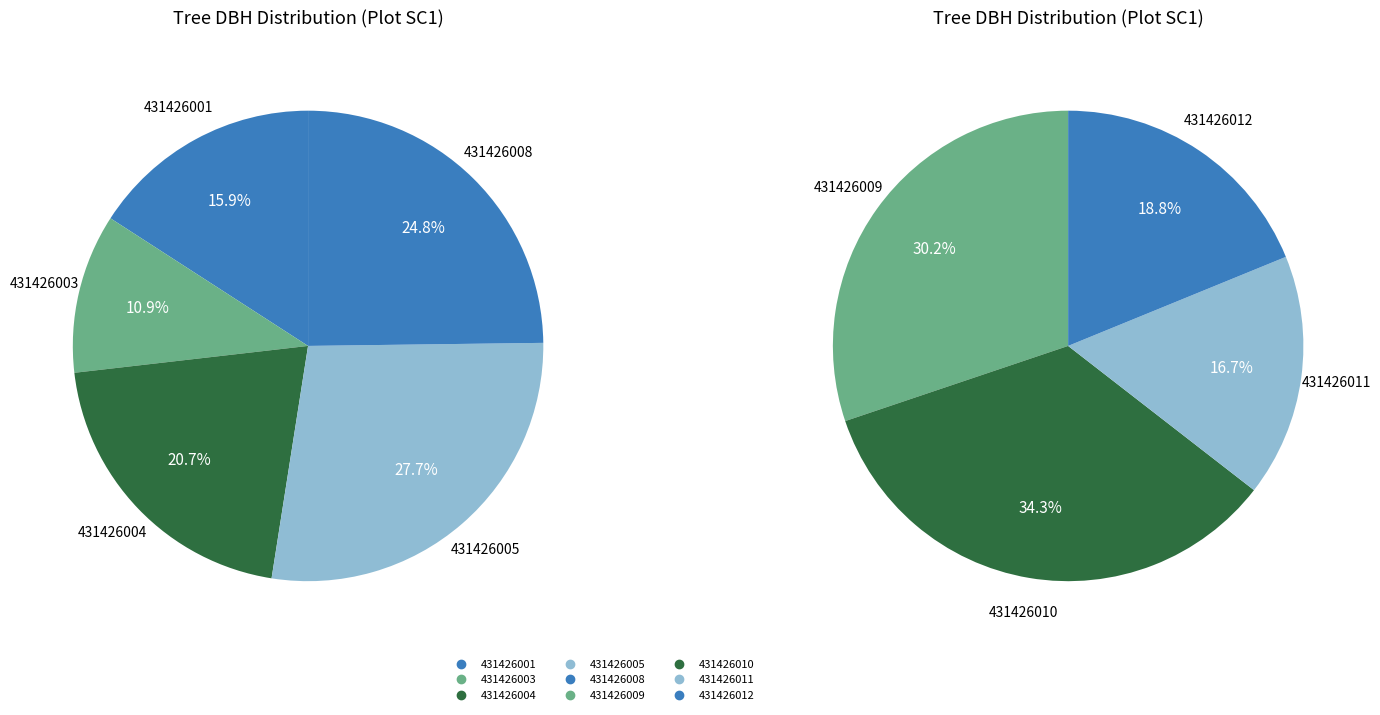

True or false: 431426011 accounts for 3% of the total.

False